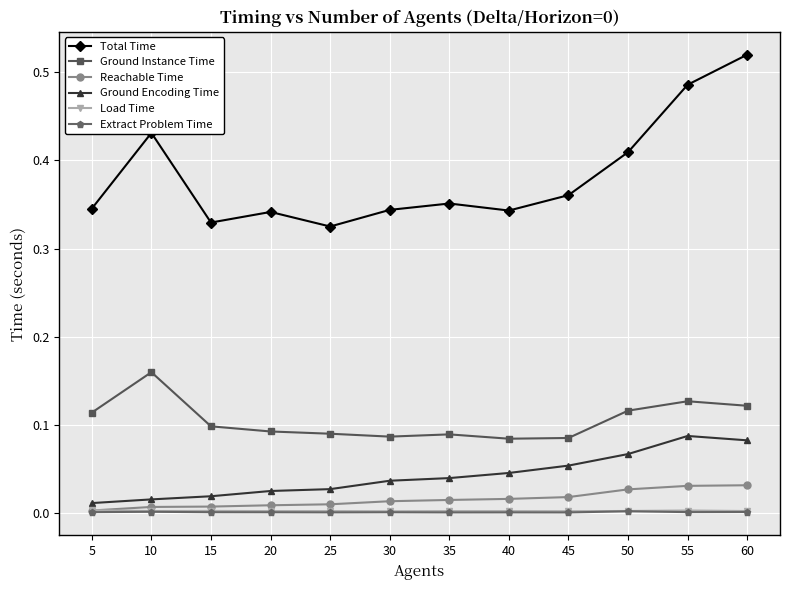

True or false: Ground Instance Time and Extract Problem Time cross at least once.

False